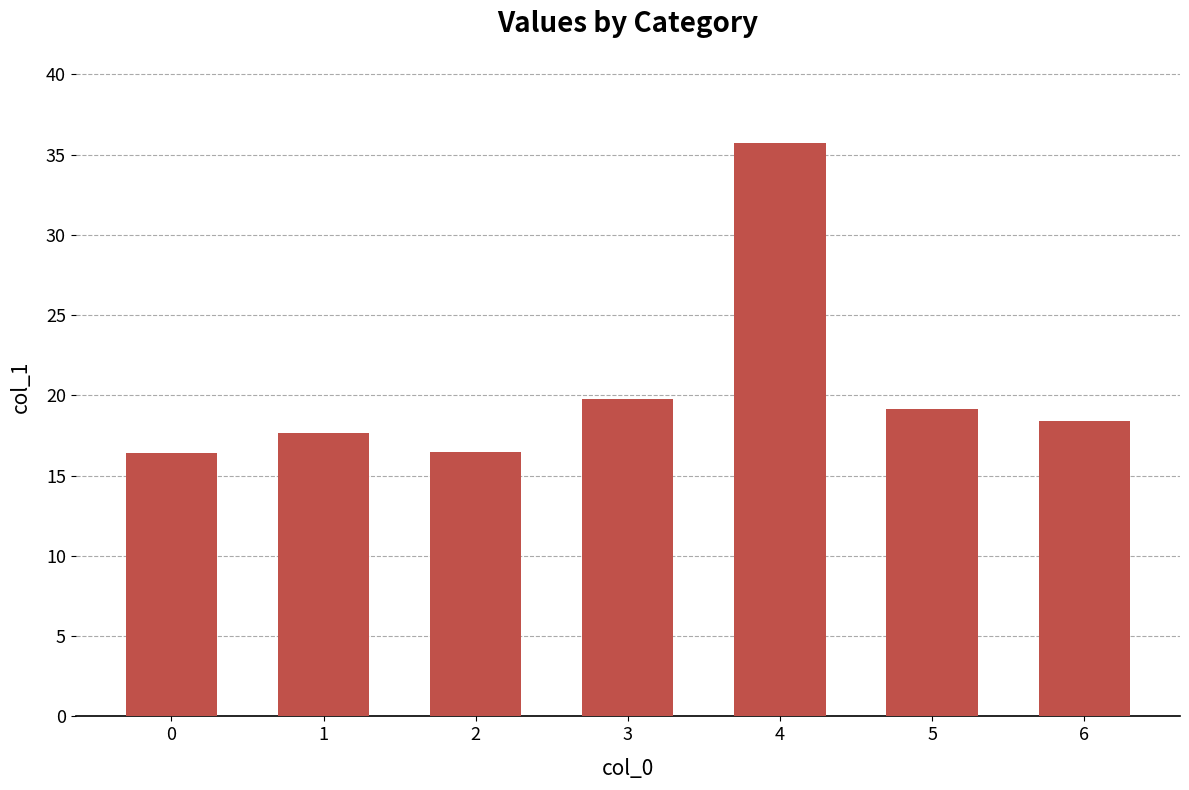

What is the maximum value shown in the chart?

35.7